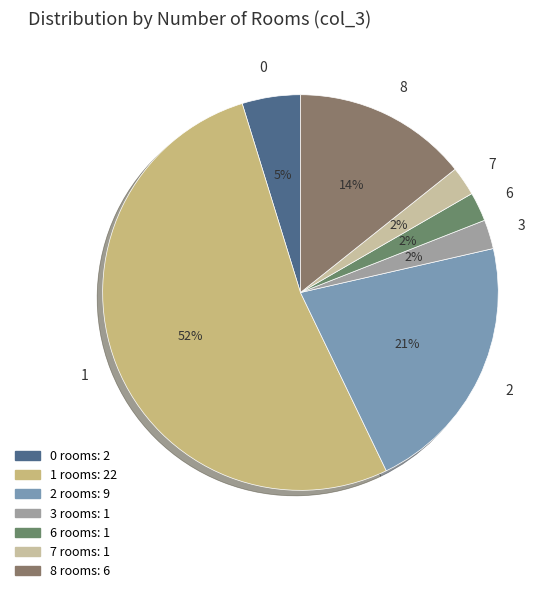

Count the number of slices in the pie.

7